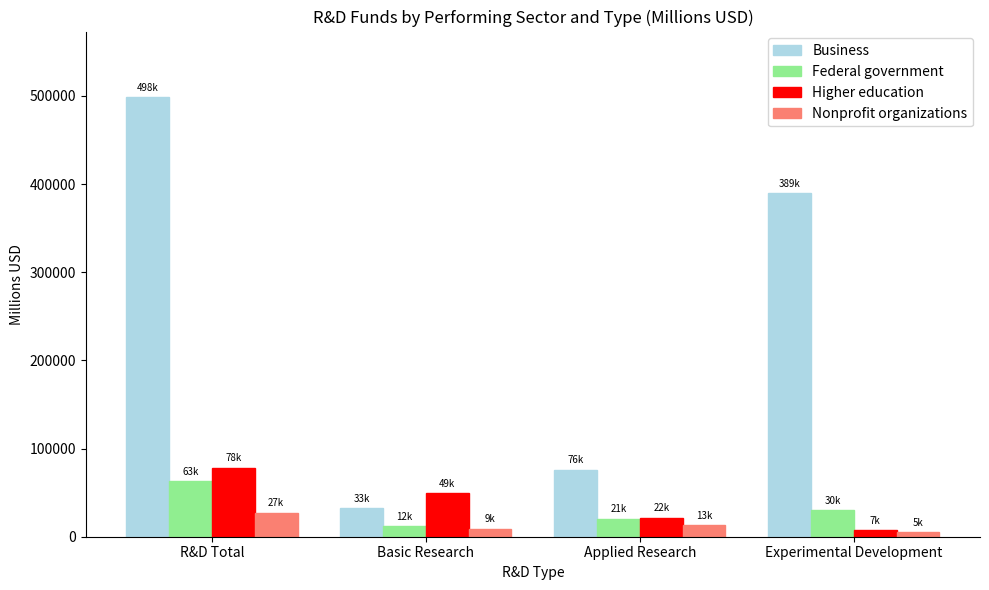

Is the value of Business at Experimental Development greater than the value of Higher education at R&D Total?

Yes